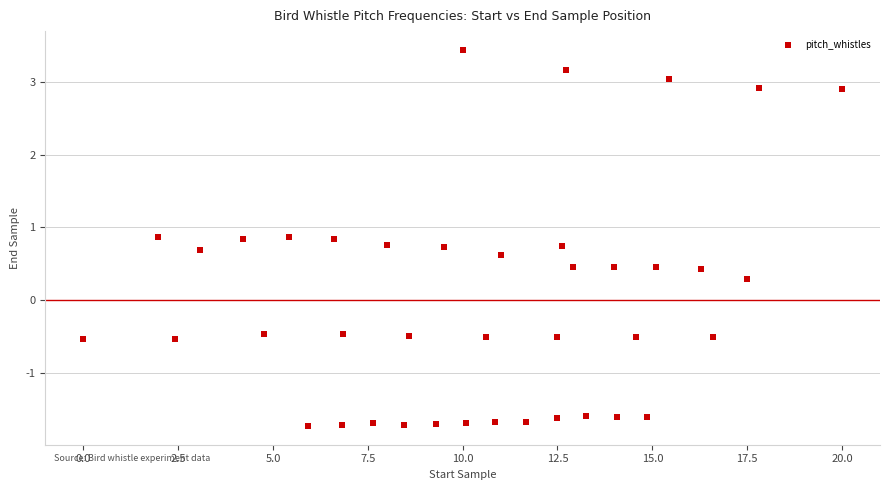

What Y value in the scatter plot is closest to 0?

0.3